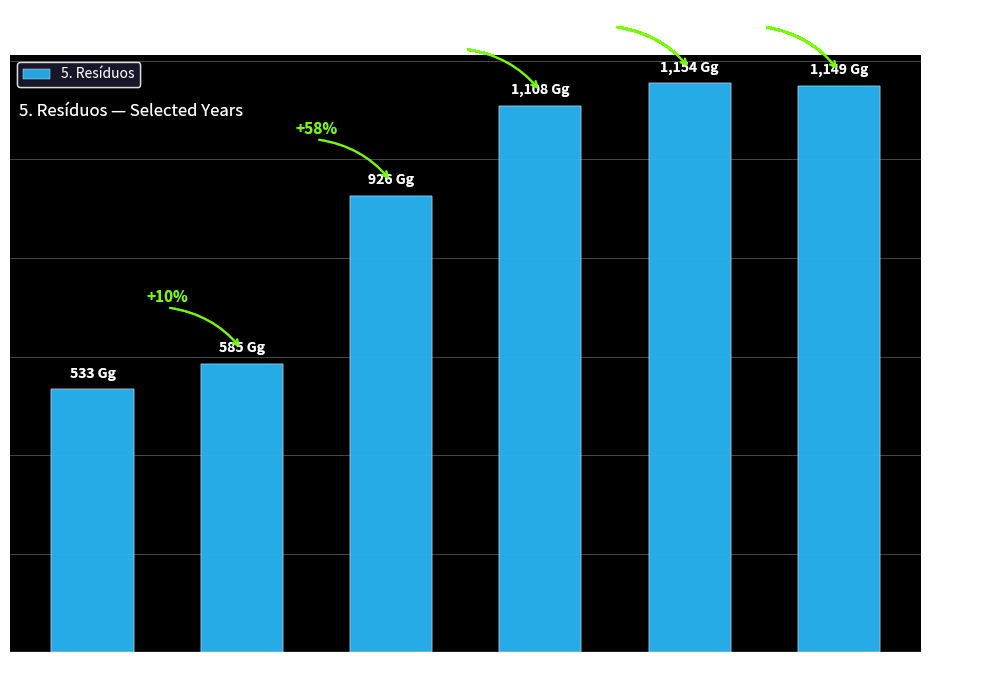

Does the chart contain any negative values?

No